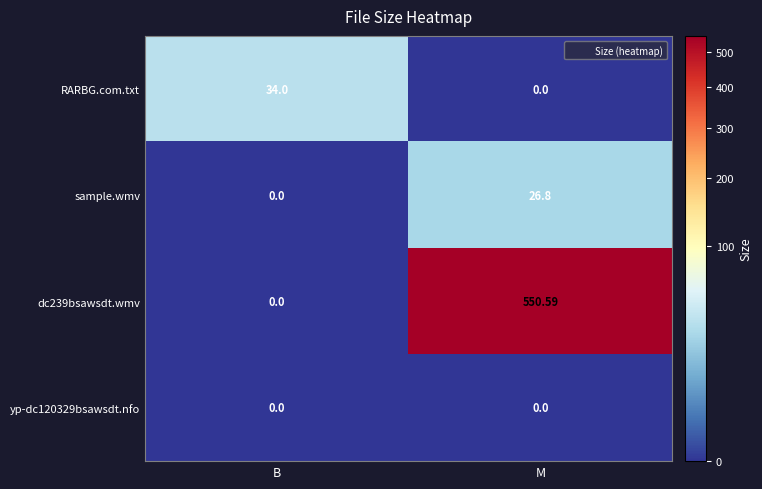

List the labels in order of sample.wmv value, smallest first.

B, M